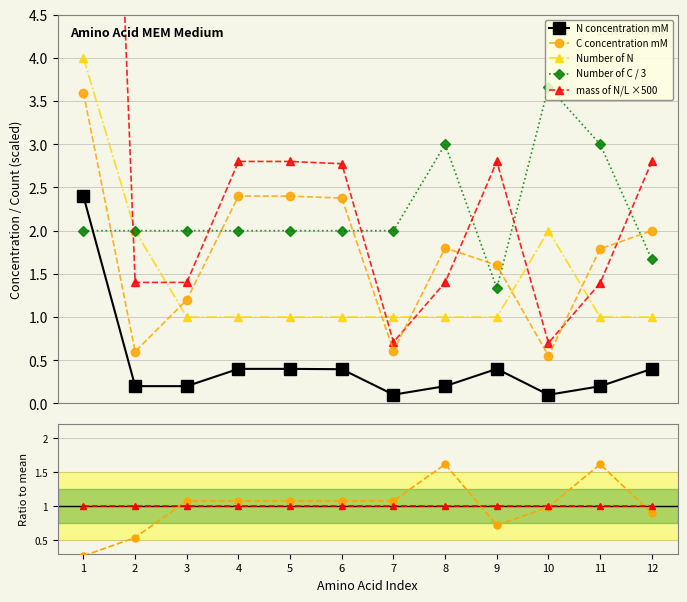

What is the value of the N concentration mM point at the 9th from the left?

0.4